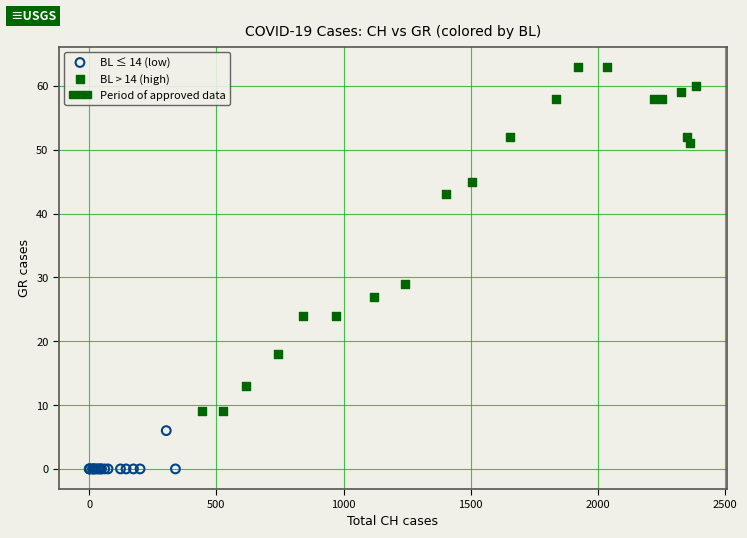

Which series reaches the minimum Y coordinate?

BL ≤ 14 (low)